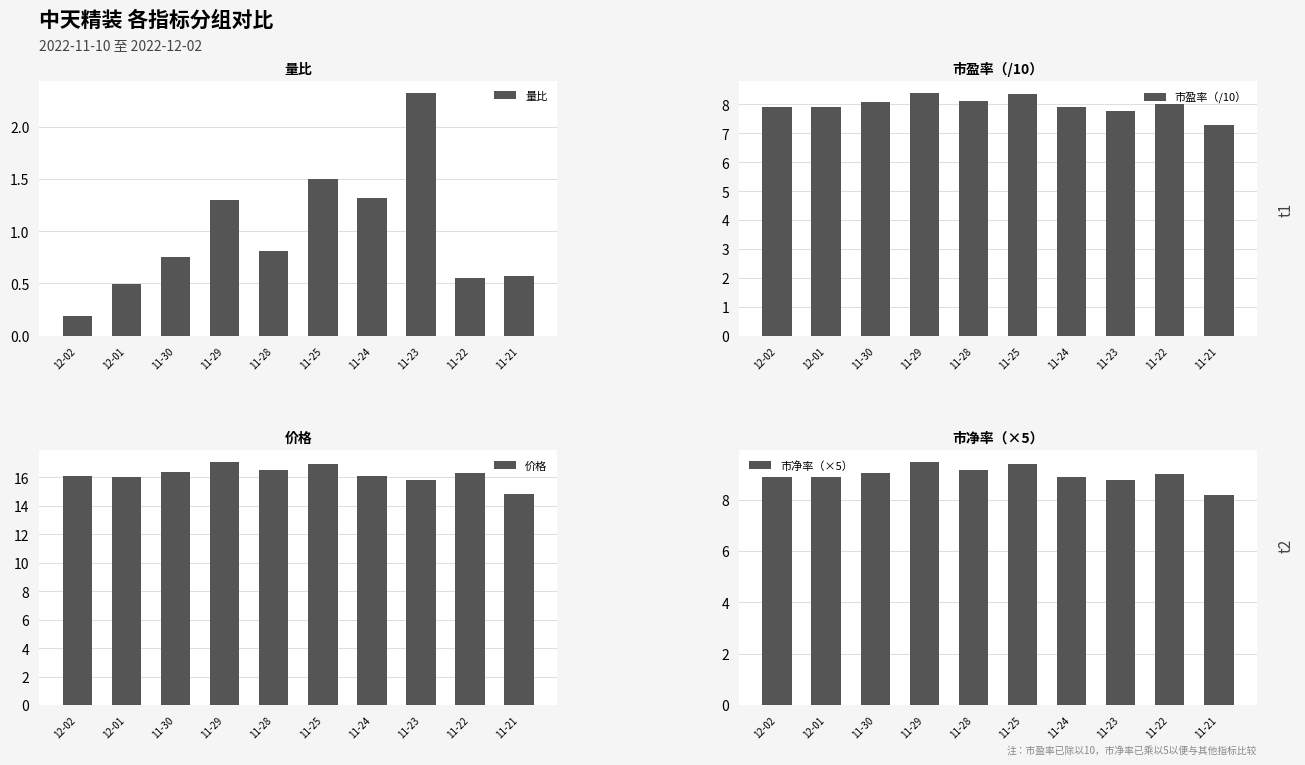

Reading left to right, what are all the values shown in this chart?

量比: 0.2	0.5	0.8	1.3	0.8	1.5	1.3	2.3	0.6	0.6
市盈率（/10）: 7.9	7.9	8.1	8.4	8.1	8.3	7.9	7.8	8.0	7.3
价格: 16.1	16.1	16.4	17.1	16.5	17.0	16.1	15.8	16.3	14.8
市净率（×5）: 8.9	8.9	9.1	9.4	9.2	9.4	8.9	8.8	9.0	8.2